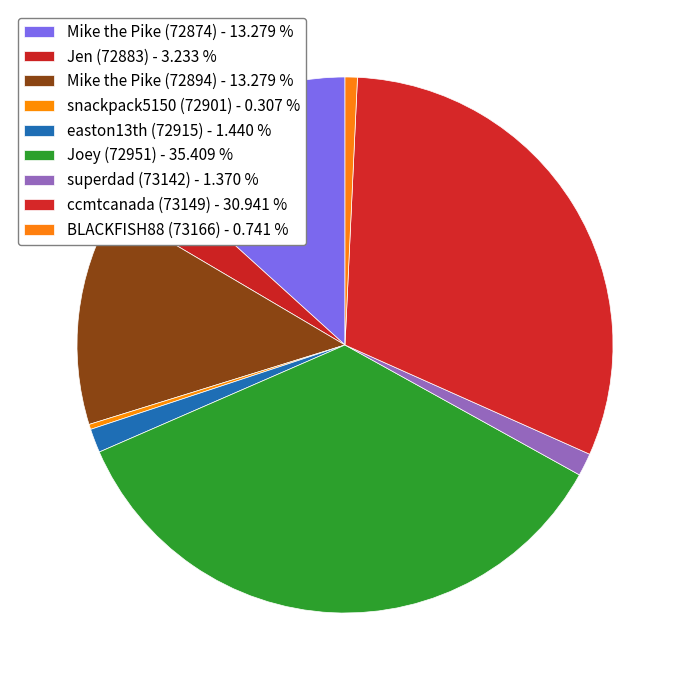

What is the ratio of the value at BLACKFISH88 (73166) to the value at Mike the Pike (72874)?

0.1